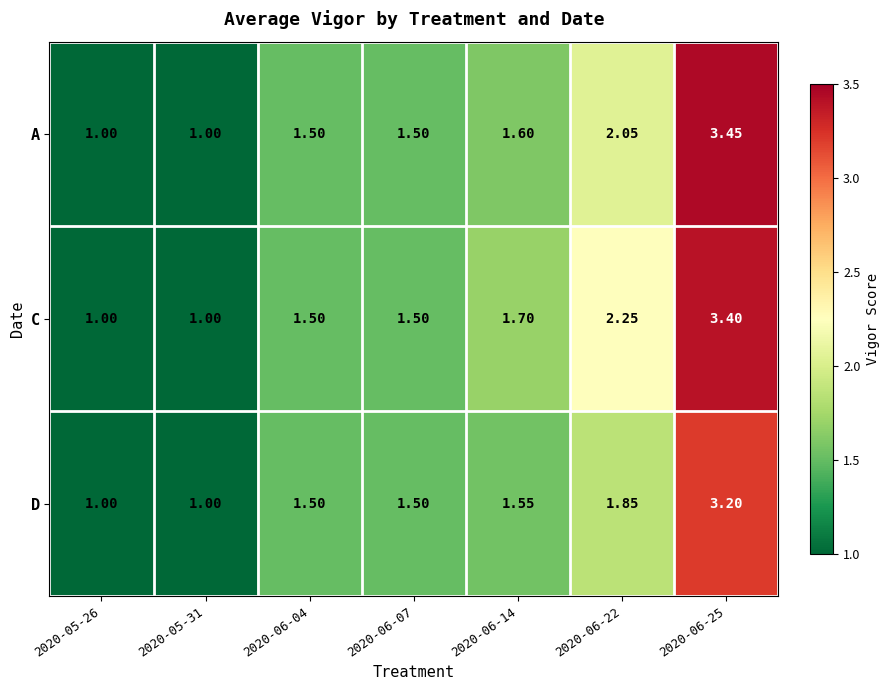

Which series has the largest range (max minus min)?

A